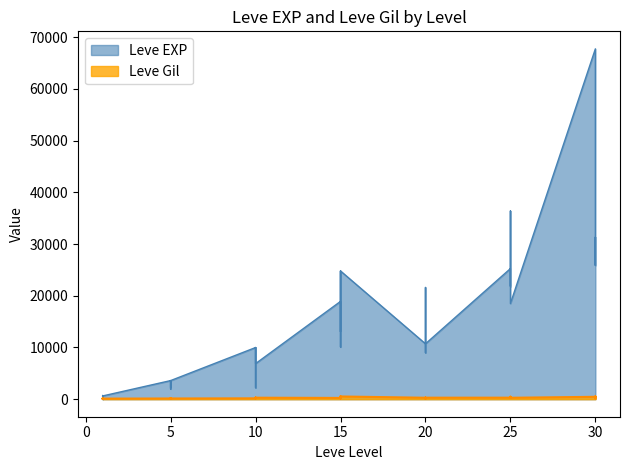

After their last crossing, which series has the higher values: Leve Gil or Leve EXP?

Leve EXP